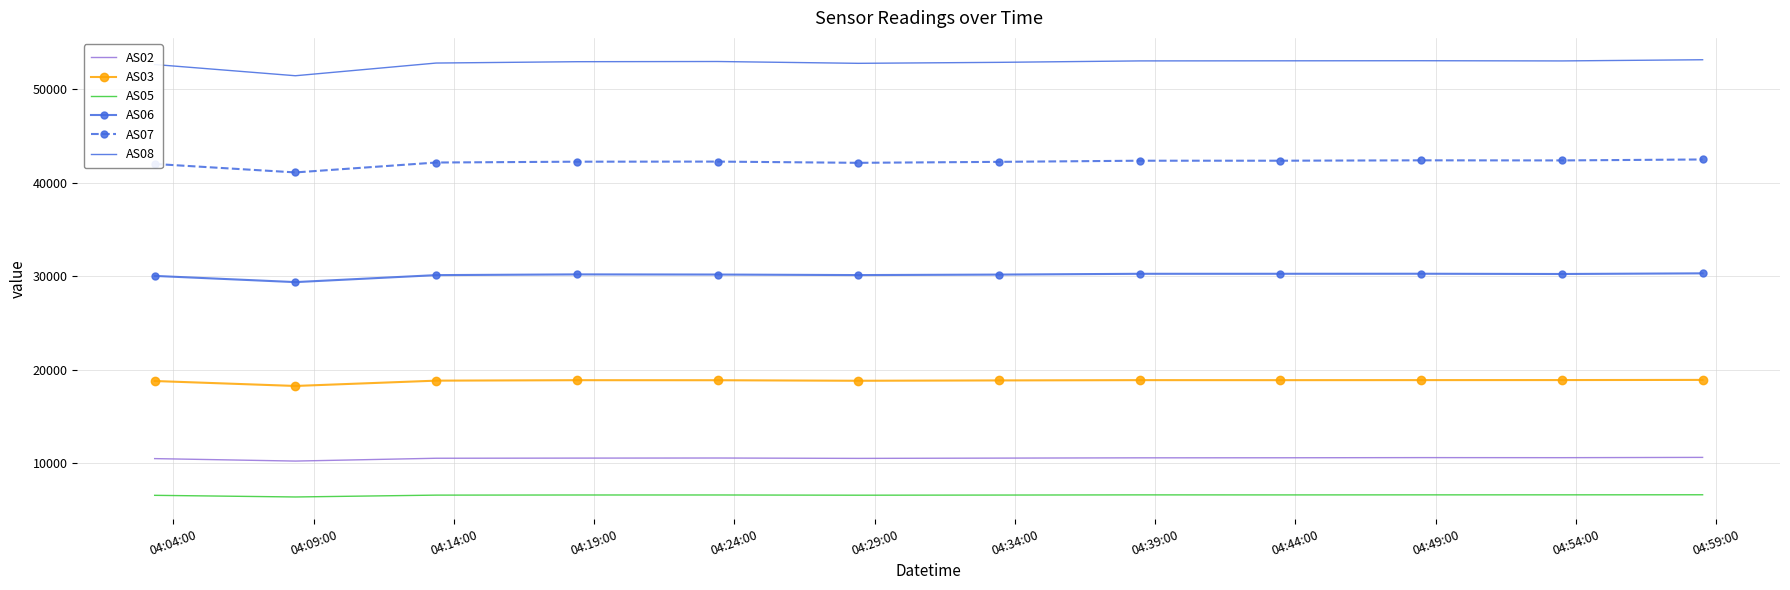

What is the difference between the maximum and minimum values in the AS07 series?

1387